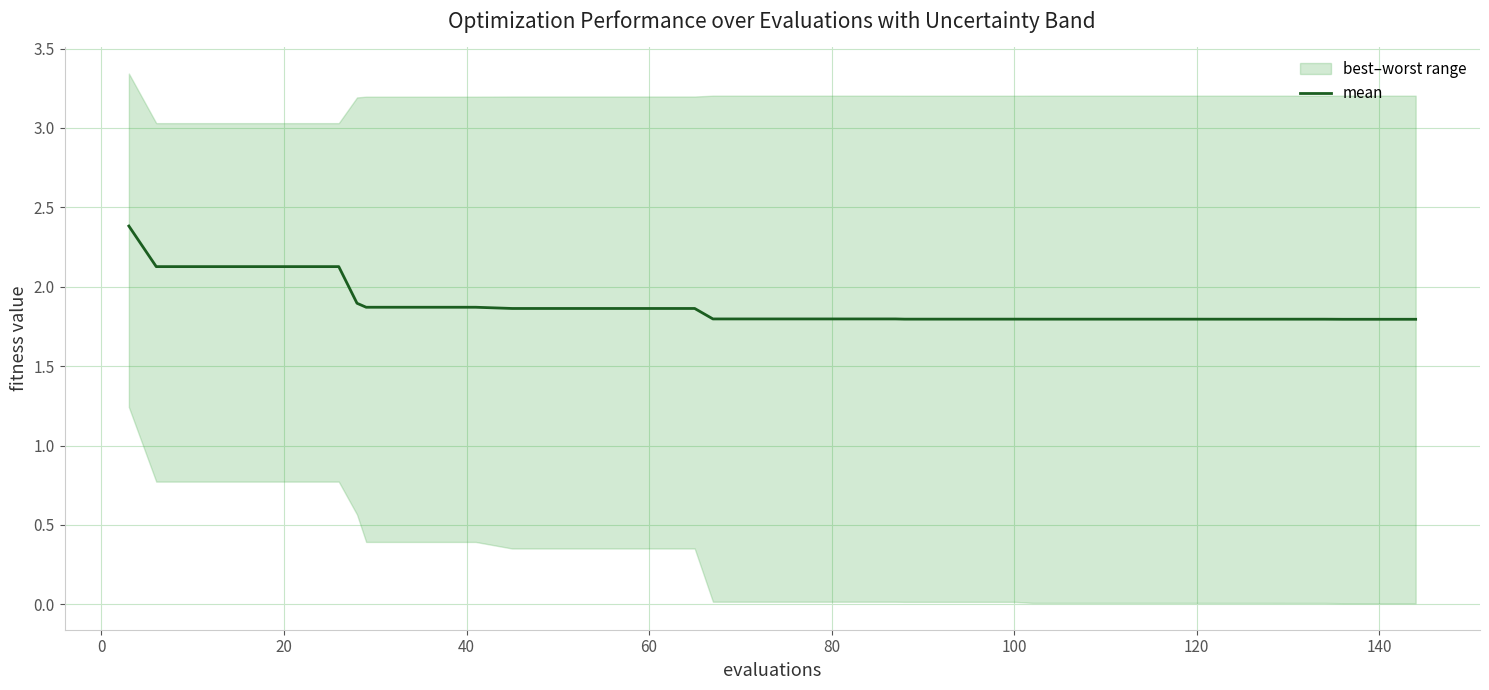

Is it true that the value at 32 is 0.9?

False